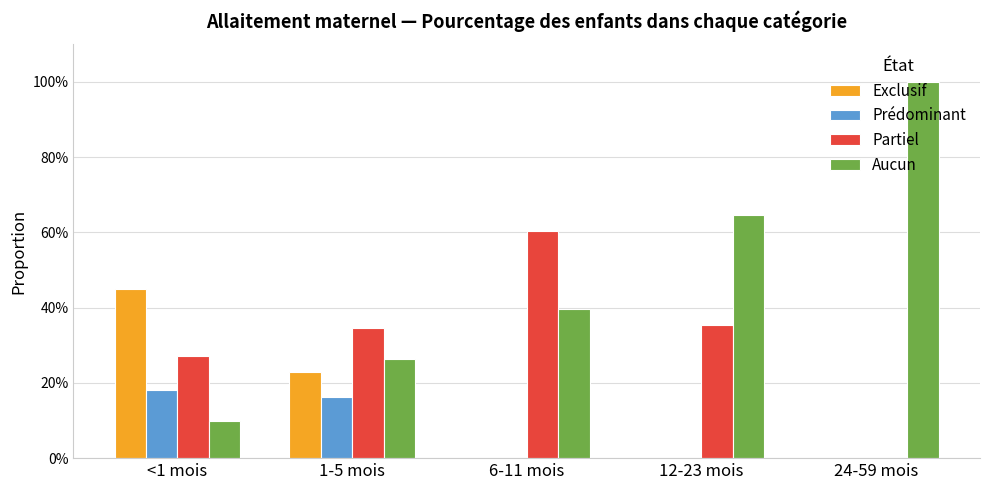

What is the spread (max minus min) of values at 1-5 mois?

0.2